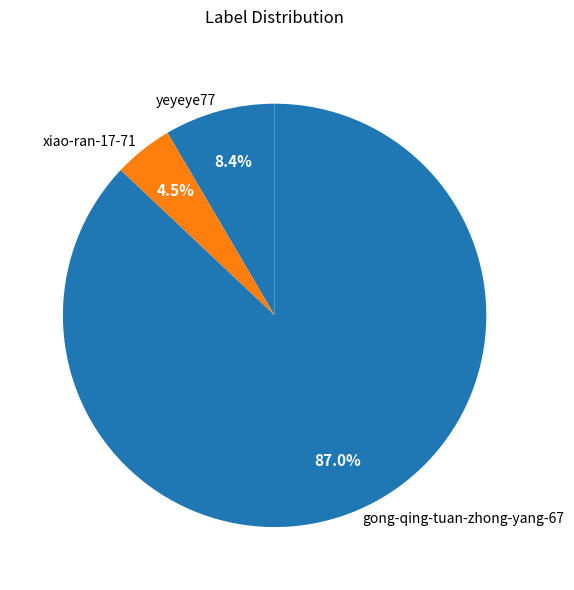

Combined, what portion of the pie is gong-qing-tuan-zhong-yang-67 and yeyeye77?

95.5%